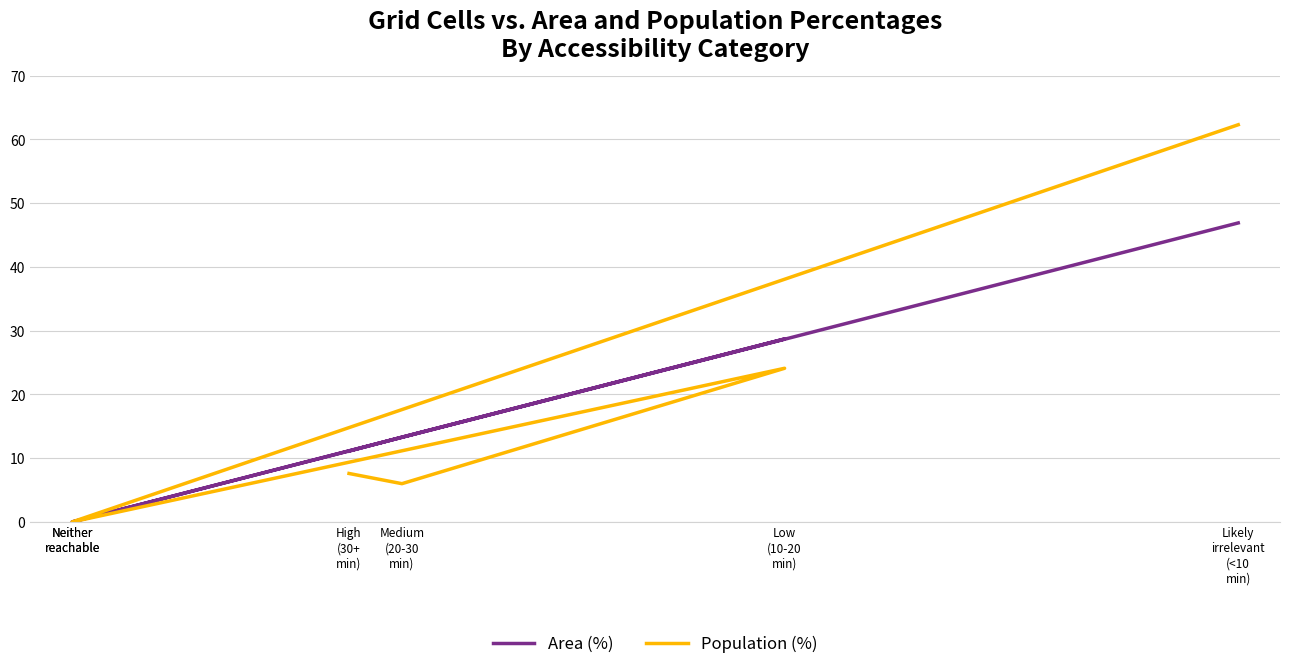

What is the label of the 1st point from the right?

Likely
irrelevant
(<10
min)